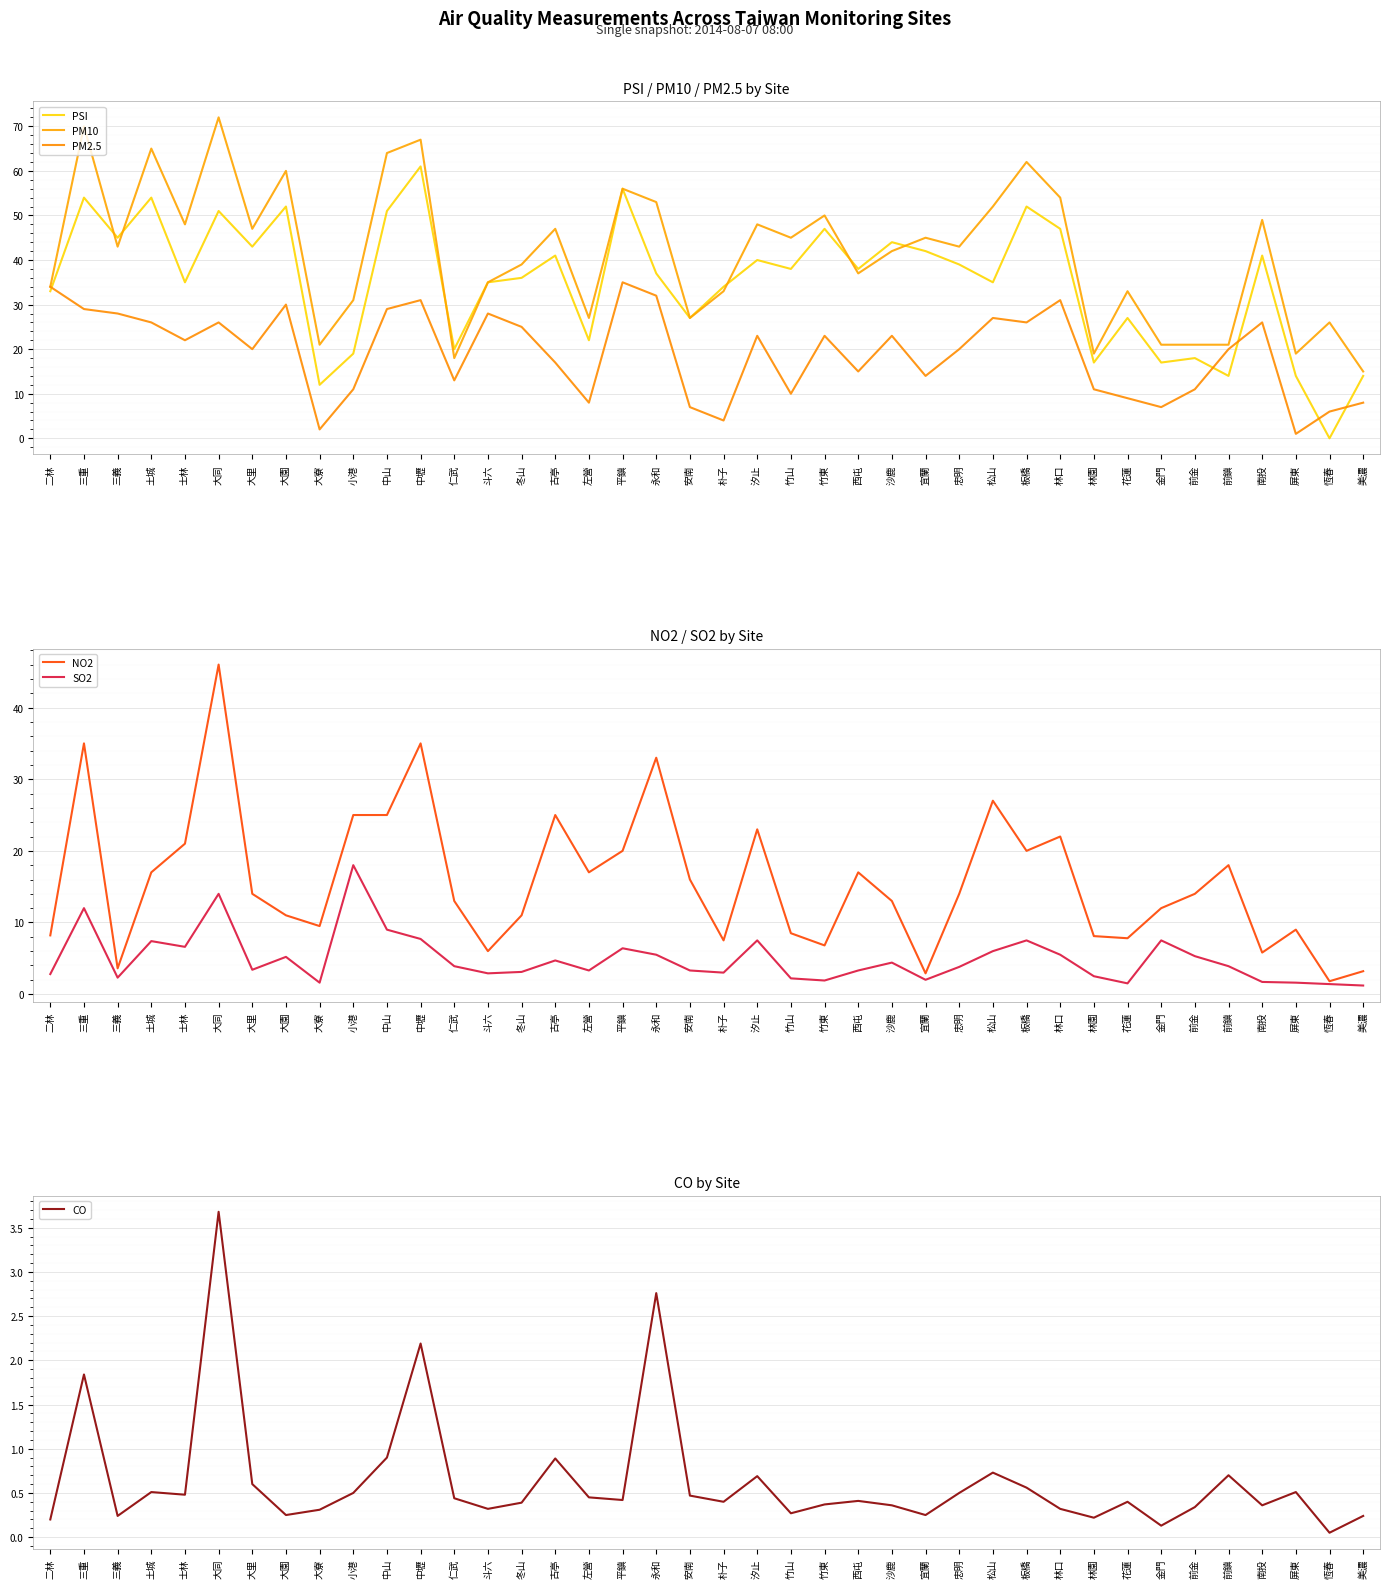

What is the spread (max minus min) of values at 屏東?

18.5